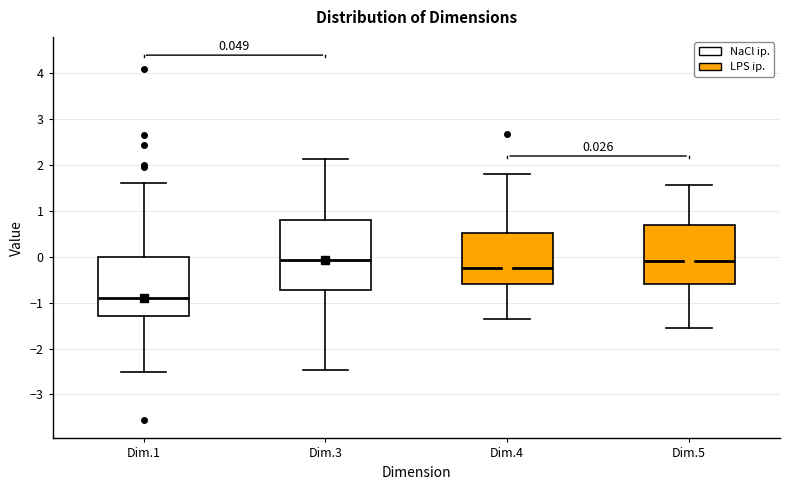

Which box has the lowest median line?

Dim.1